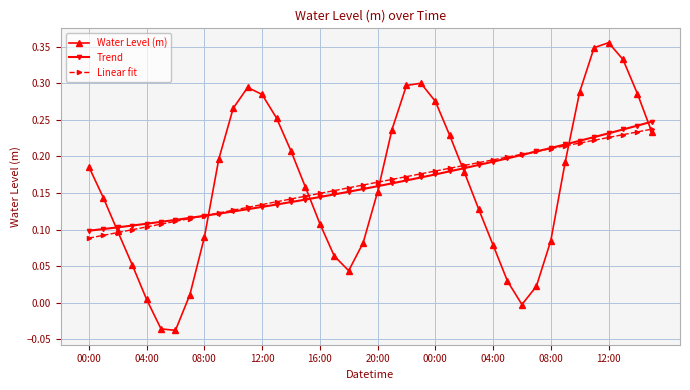

True or false: Trend and Water Level (m) cross at least once.

True